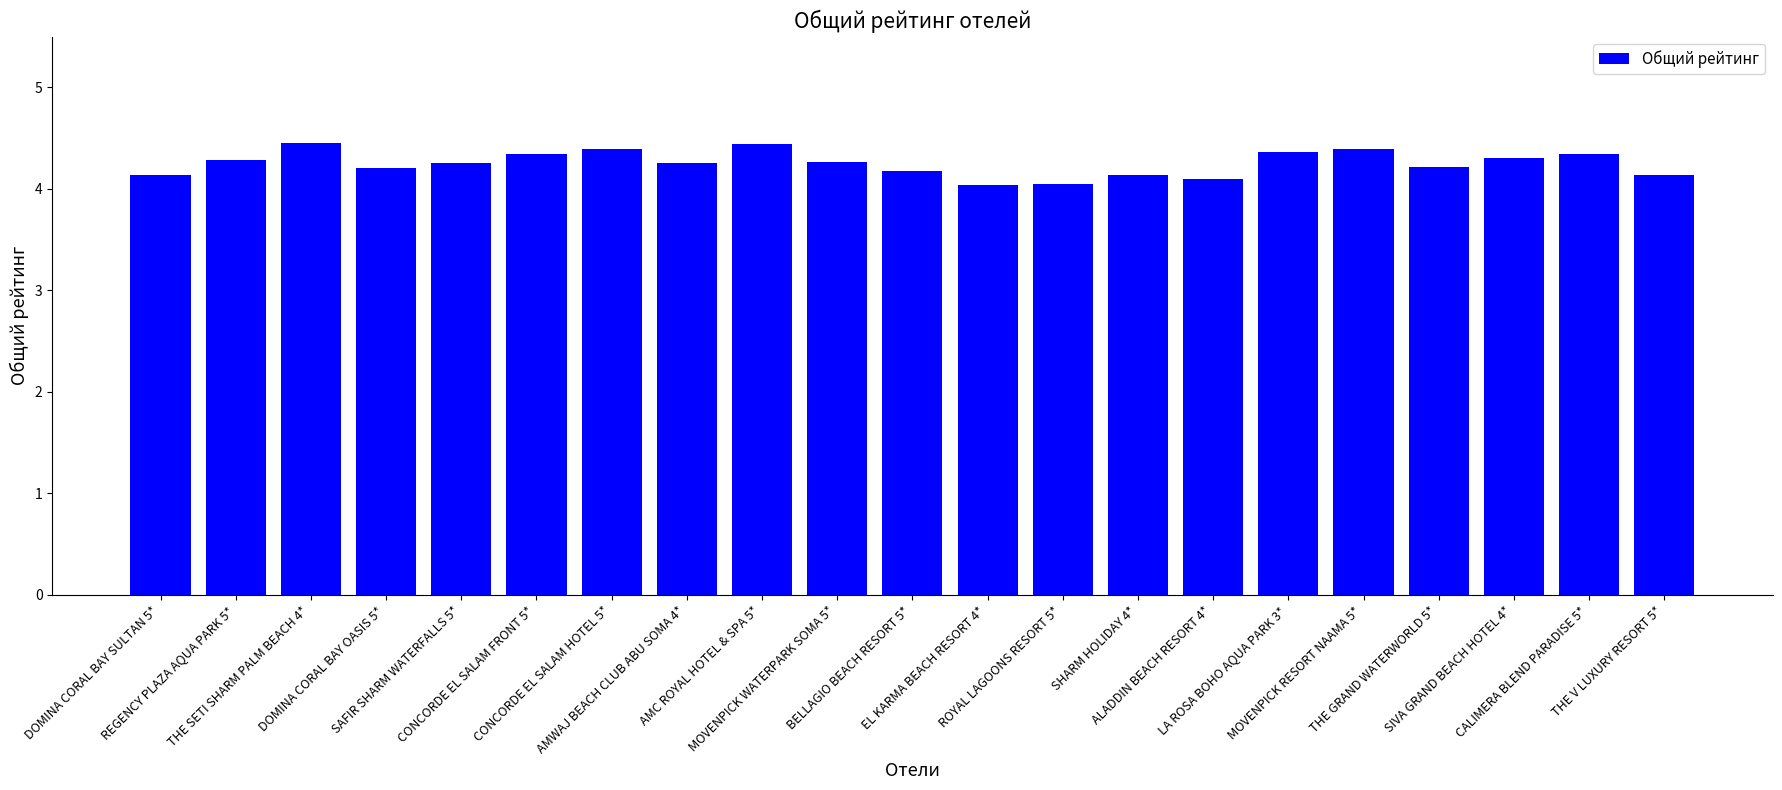

What is the value of the 4th bar from the left?

4.2